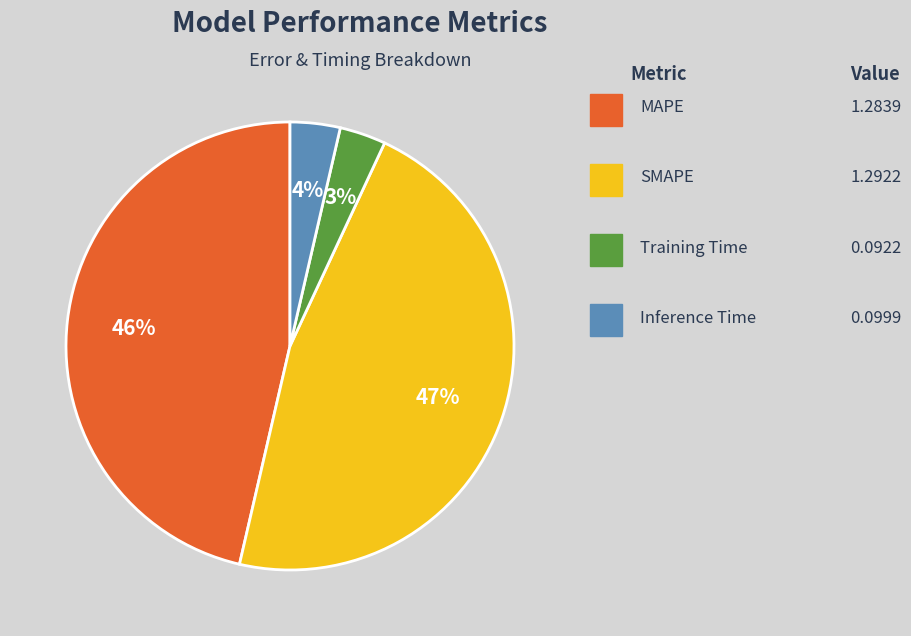

Is there a majority slice in this chart?

No